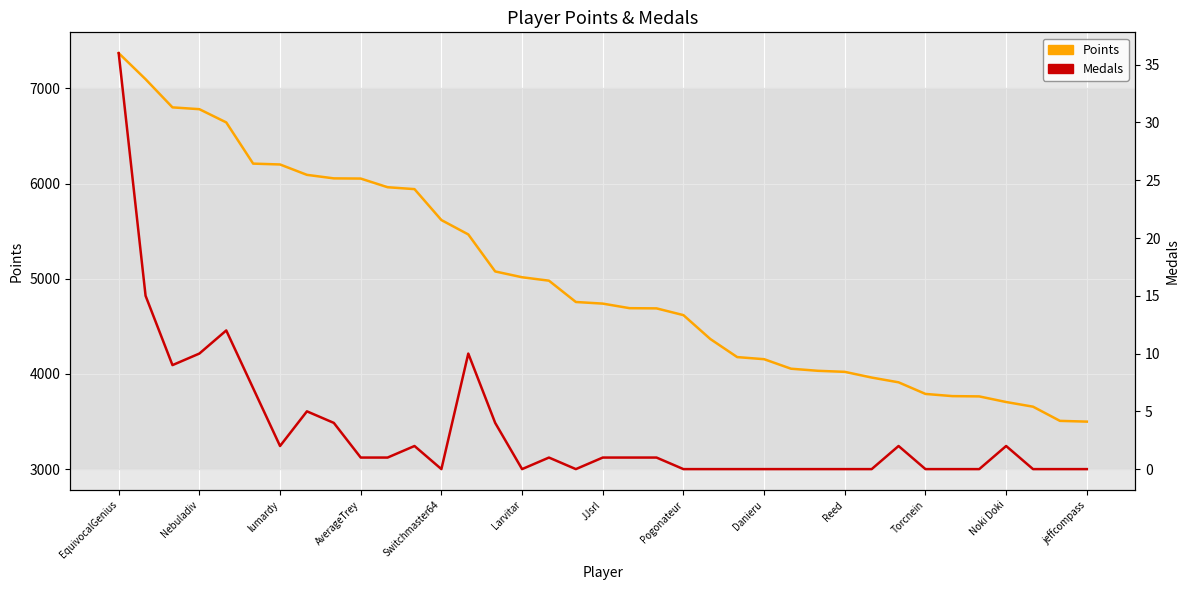

At which label is Medals closest to 18?

Nebuladiv